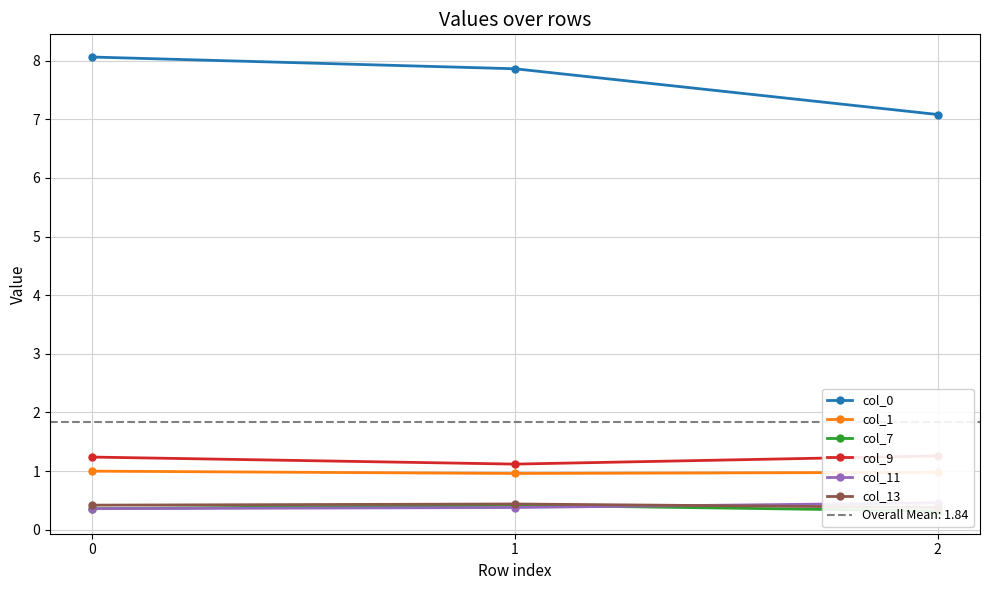

At 0, list the series in order from largest to smallest.

col_0, col_9, col_1, col_13, col_7, col_11